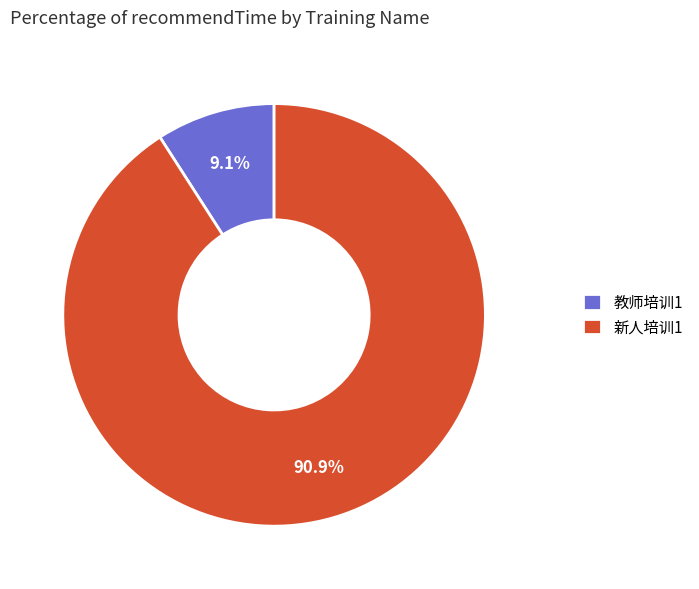

How many slices are in this pie chart?

2